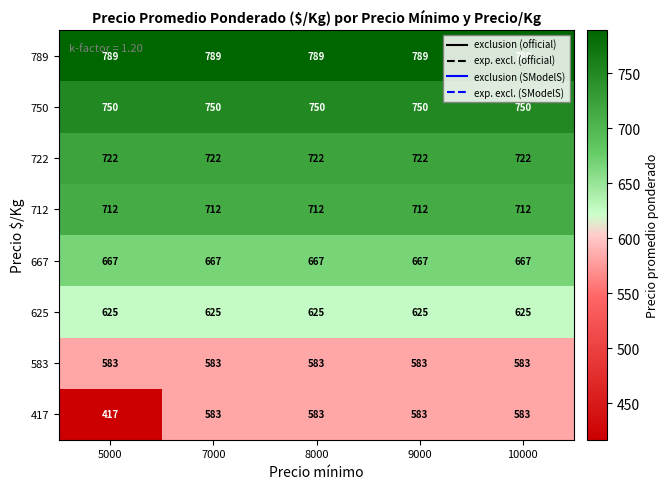

The value of 625 at 10000 is 625. True or false?

True